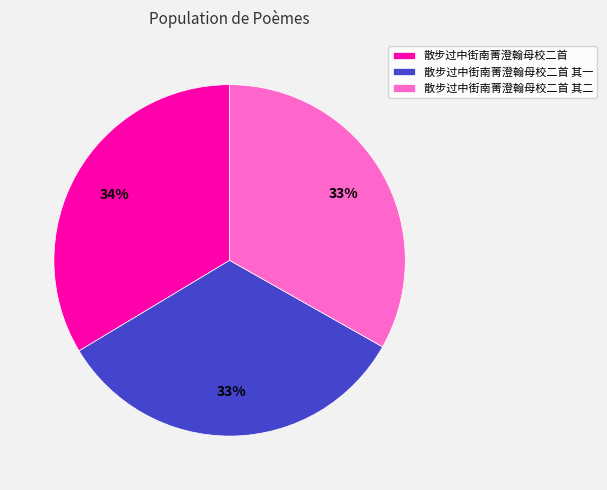

Does any single category account for the majority?

No